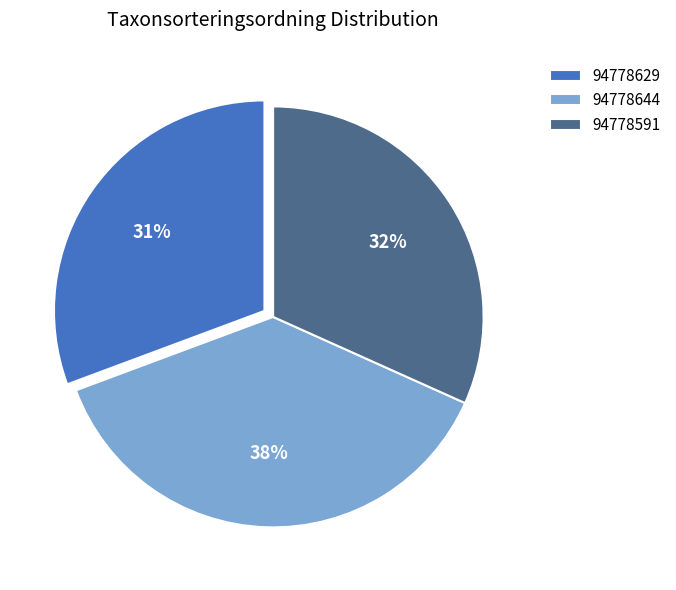

Combined, do 94778644 and 94778629 account for over 50%?

Yes